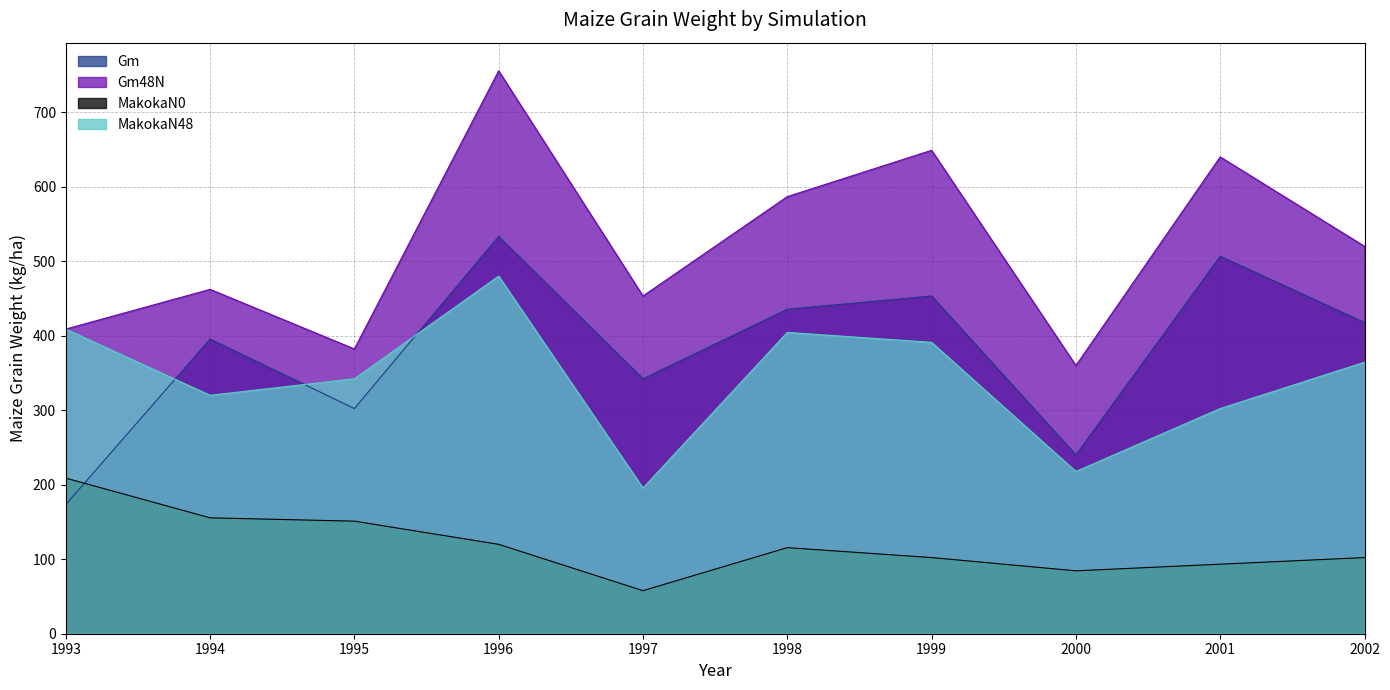

How many data points in MakokaN0 are less than 115?

5